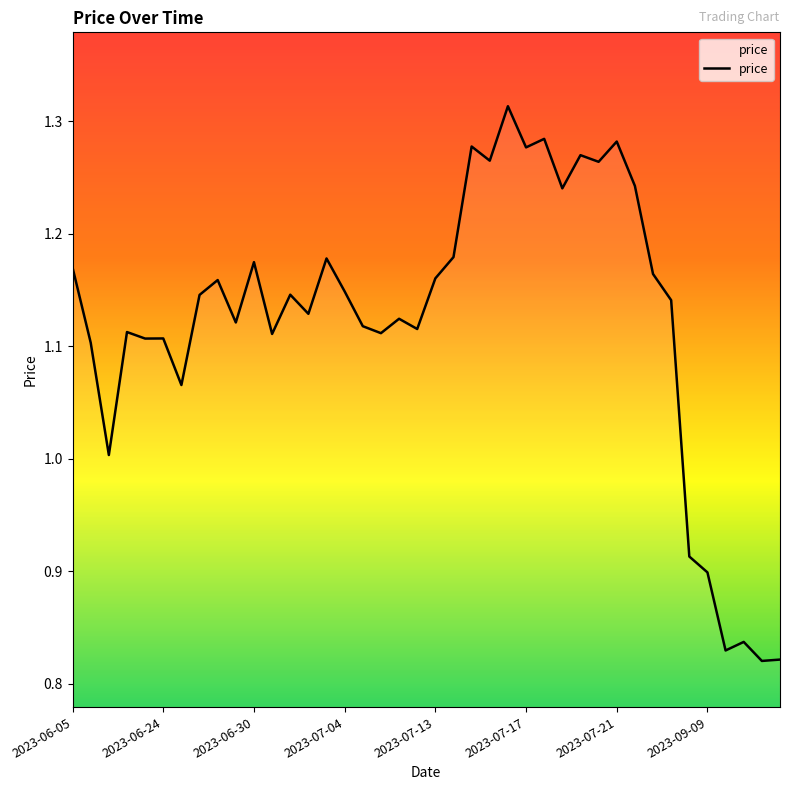

What is the difference between the maximum and minimum values?

0.5